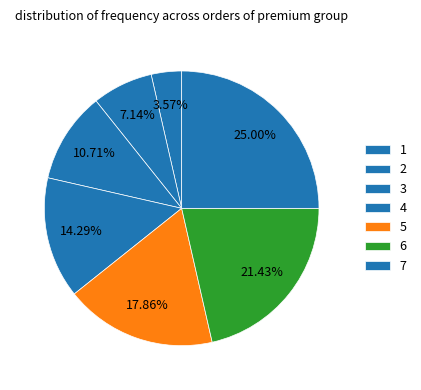

What is the ratio of the value at 1 to the value at 2?

0.5